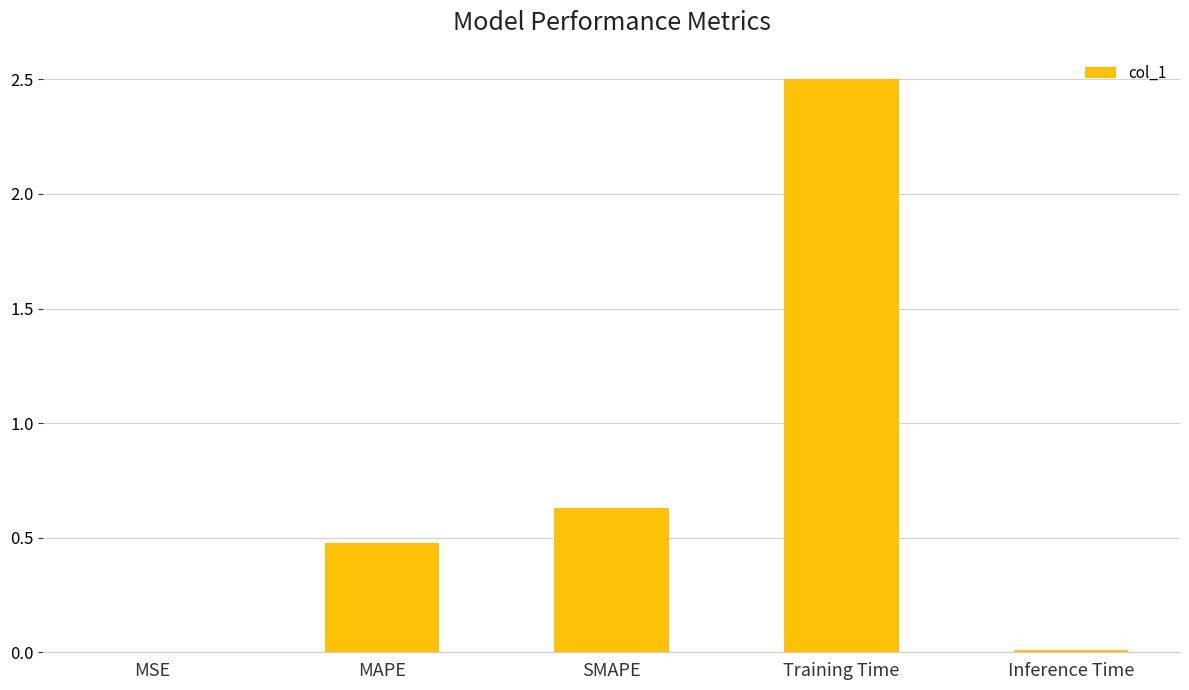

Which has a higher value, SMAPE or MAPE?

SMAPE